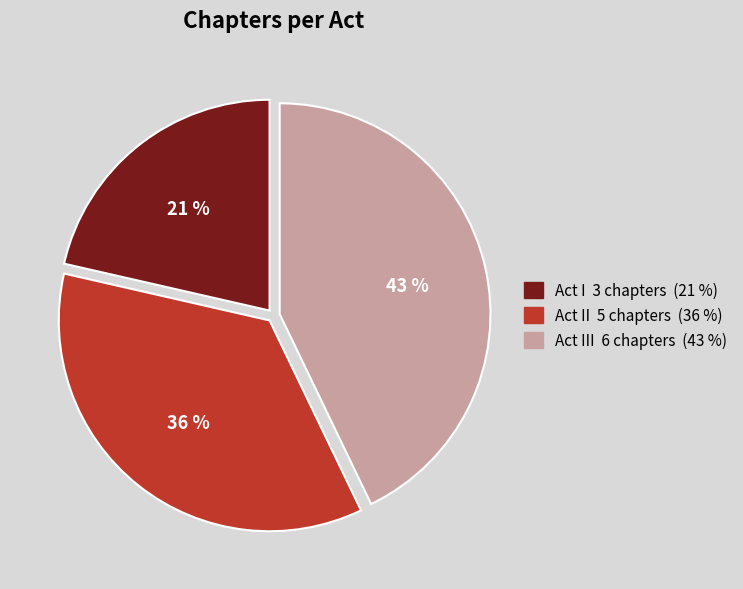

Is there any slice that represents more than half of the pie?

No